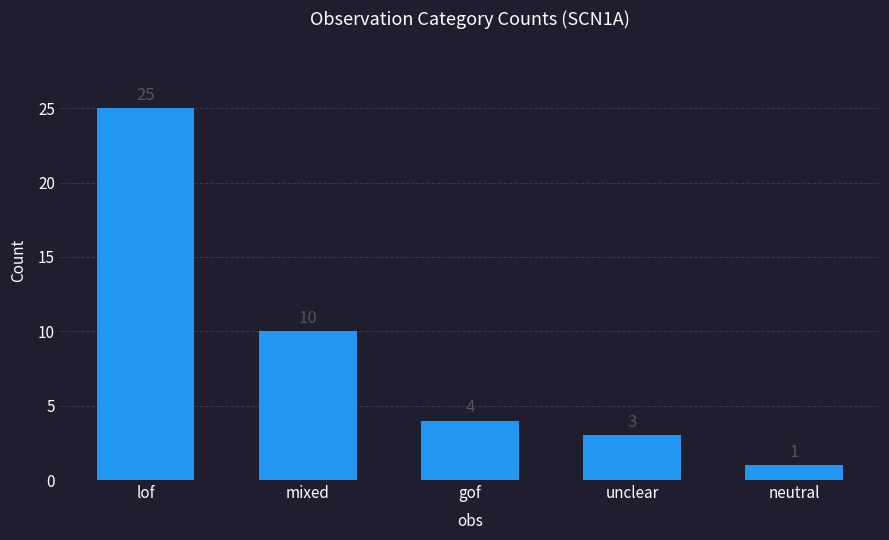

List the labels in order of value, largest first.

lof, mixed, gof, unclear, neutral